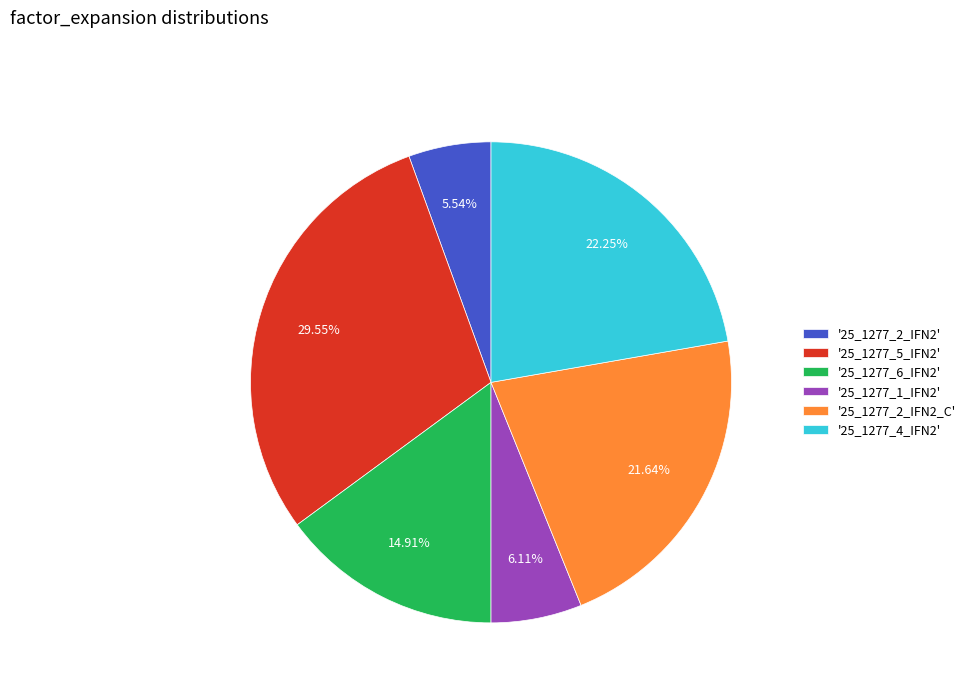

Which has a higher value, '25_1277_6_IFN2' or '25_1277_4_IFN2'?

'25_1277_4_IFN2'